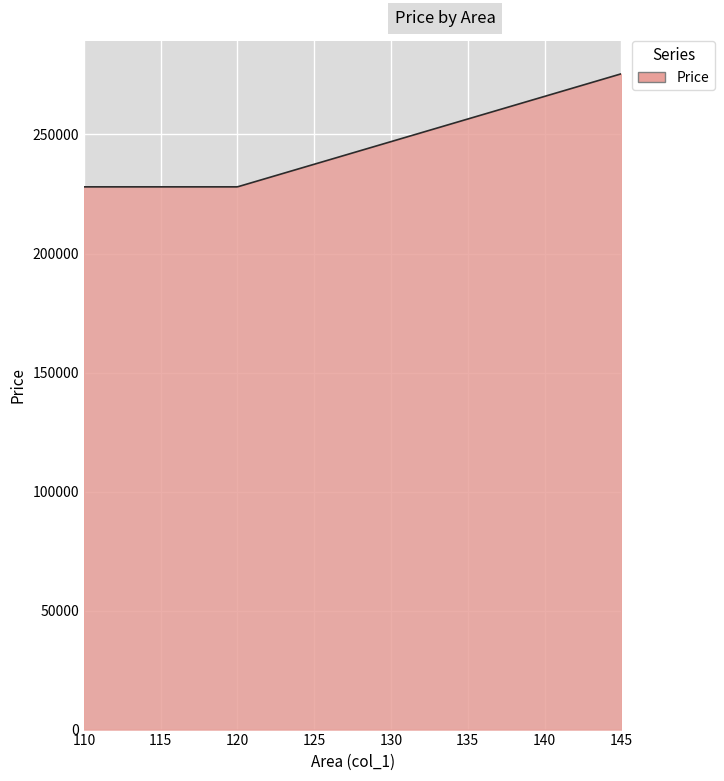

What is the greatest value displayed?

275500.0